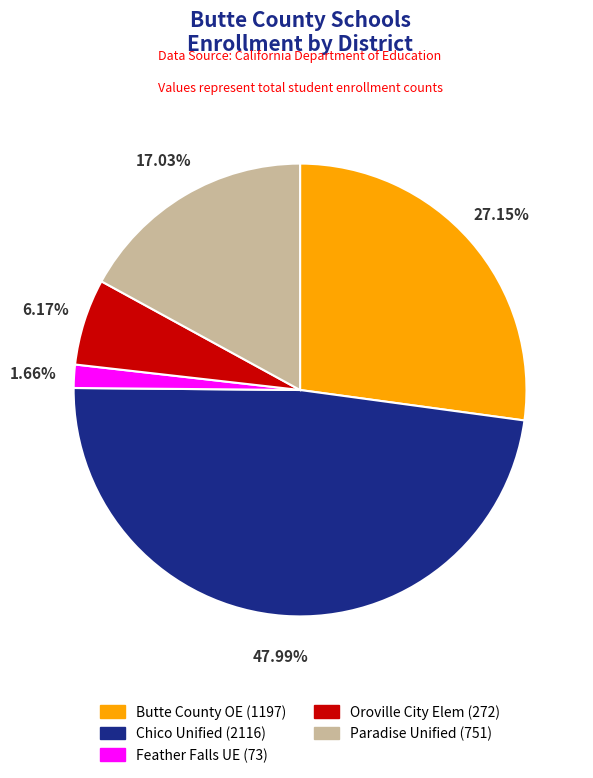

Rank the categories by value from lowest to highest.

Feather Falls UE (73), Oroville City Elem (272), Paradise Unified (751), Butte County OE (1197), Chico Unified (2116)